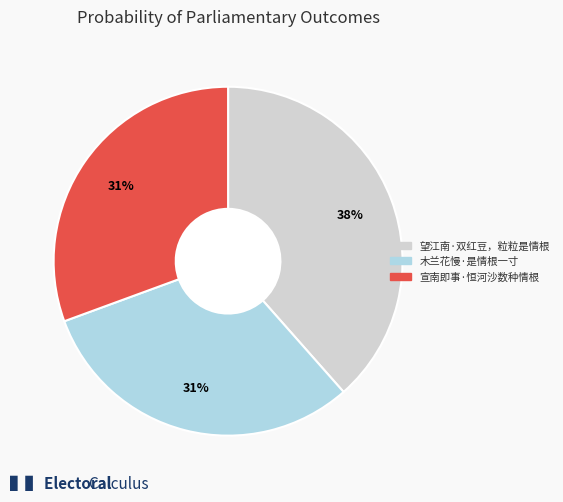

Is it true that 木兰花慢·是情根一寸 is 31% of the pie?

True